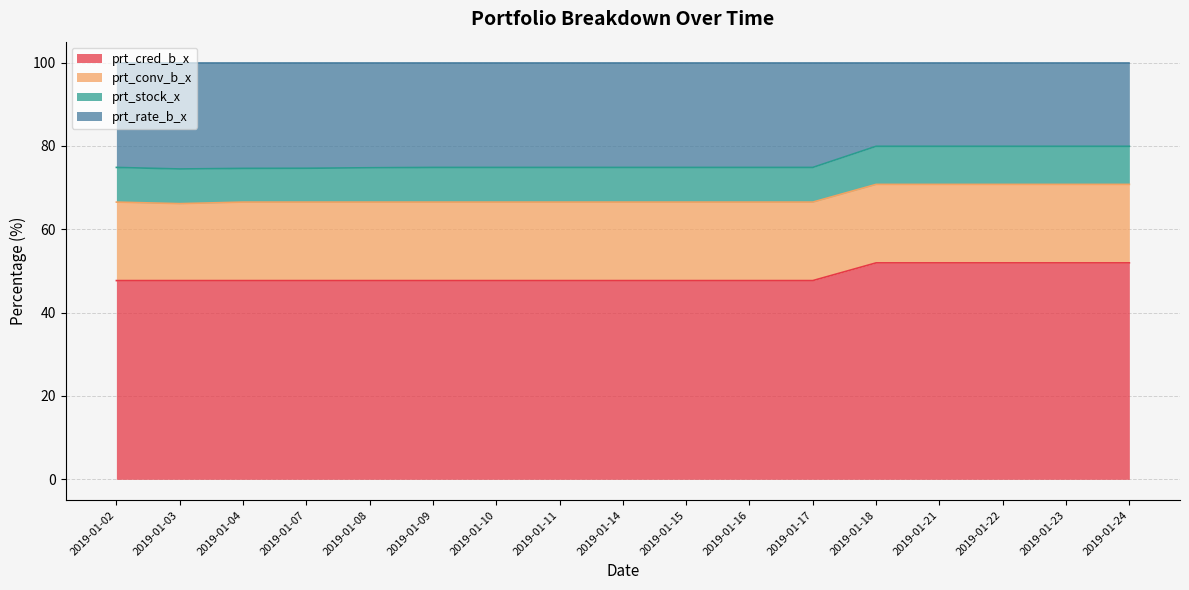

What is the total value across all series at 2019-01-15?

100.0